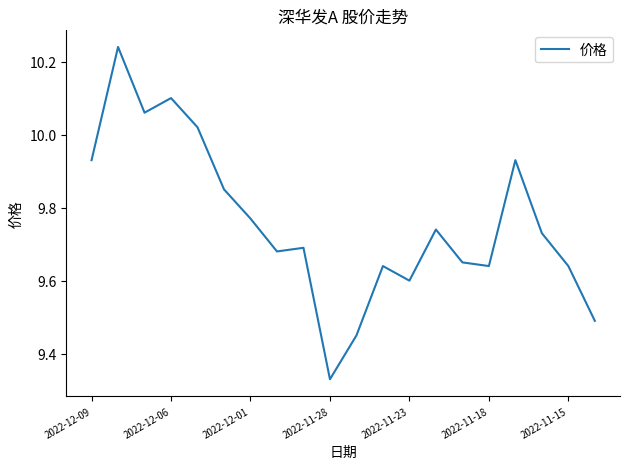

What is the difference between the maximum and minimum values?

0.9